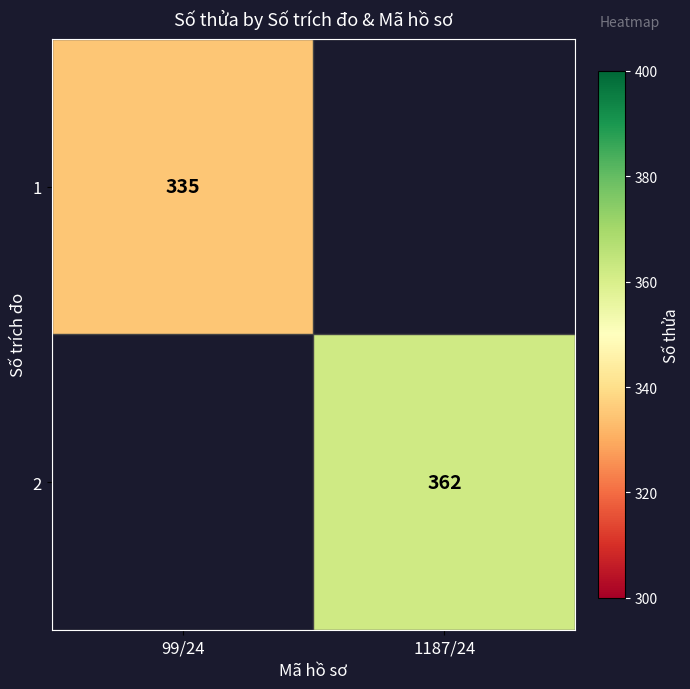

The 2 series shows 362 at 1187/24. True or false?

True